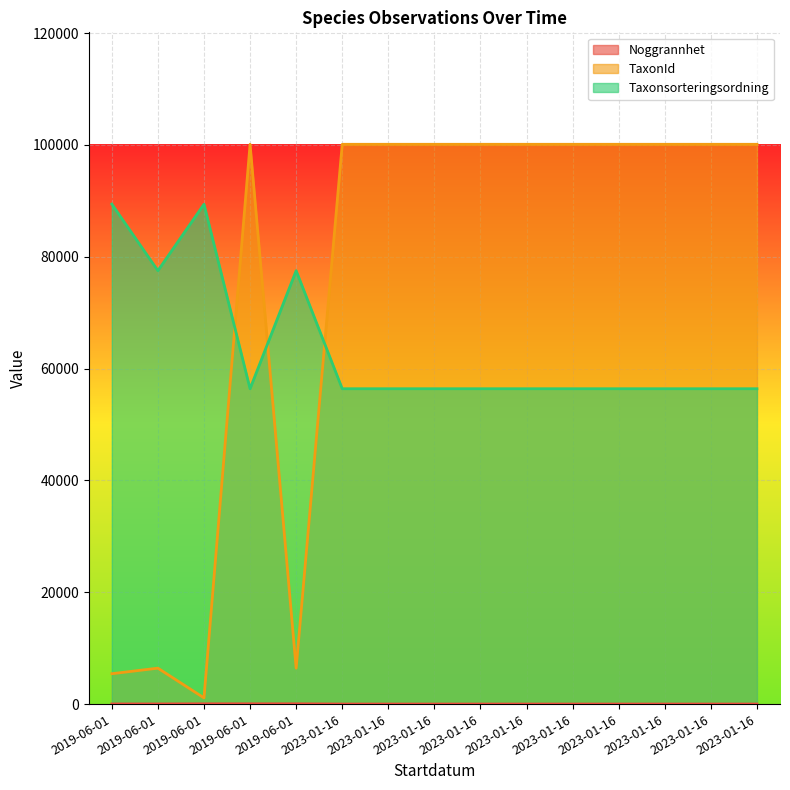

What is the difference between the highest and lowest values at 2019-06-01?

89385